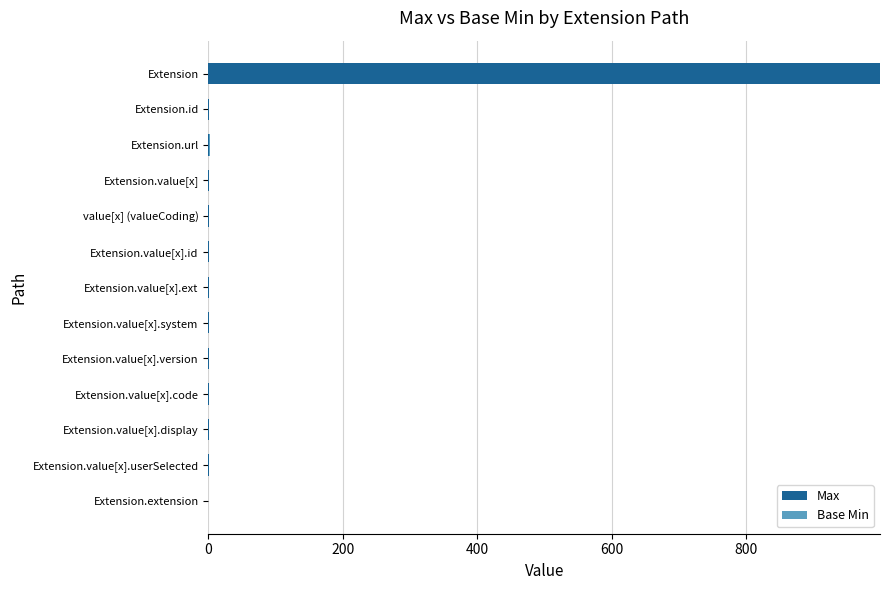

Which category has the highest value in the Max series?

Extension